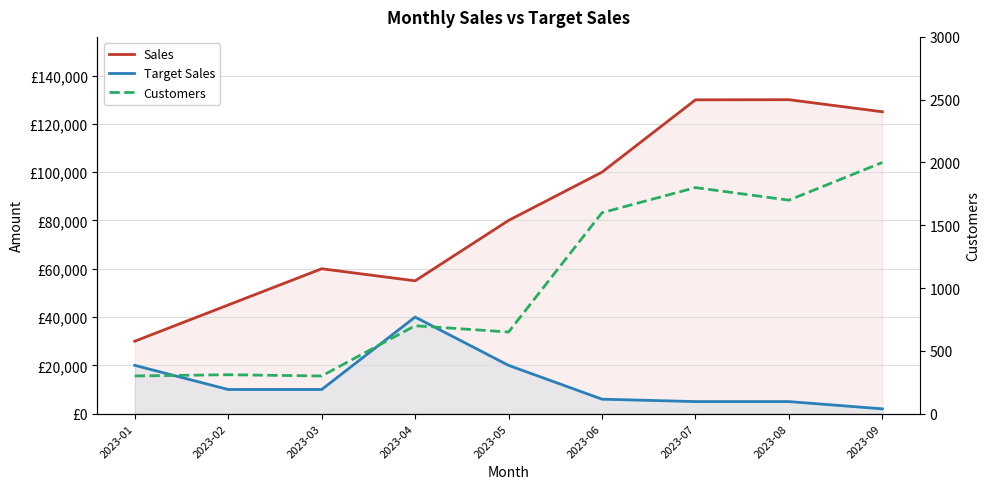

How many lines are shown in the chart?

3